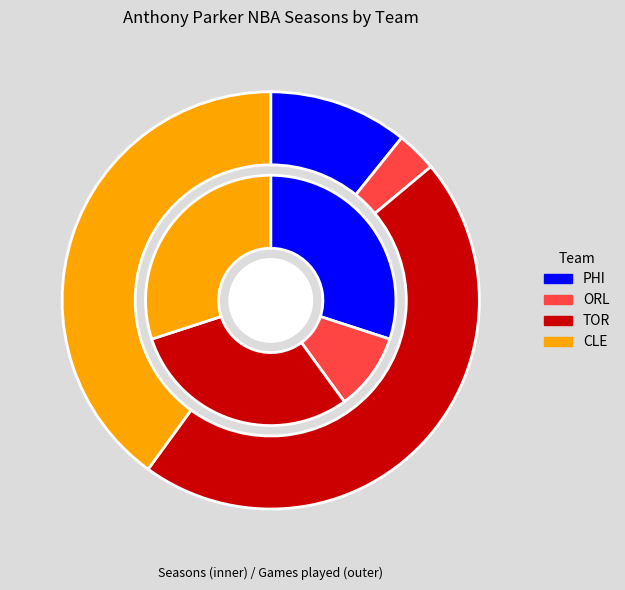

To the nearest percent, what percentage of the pie is PHI?

30%